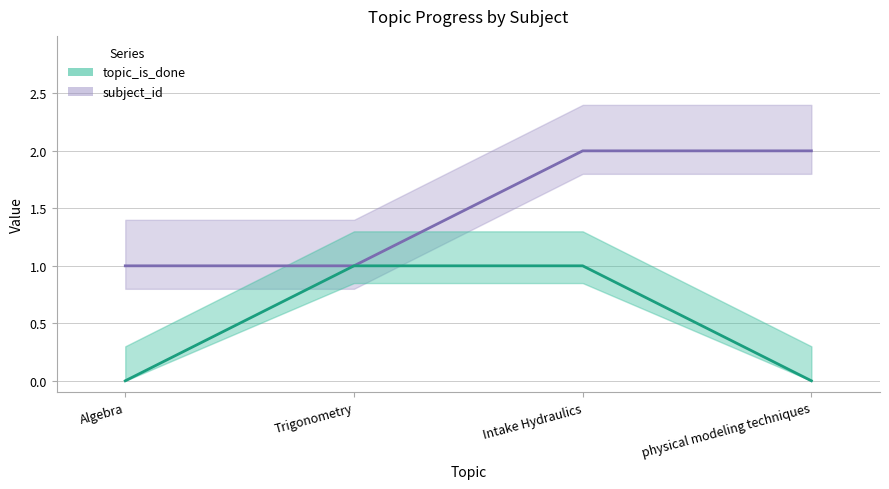

What are all the series names shown in the legend?

topic_is_done, subject_id